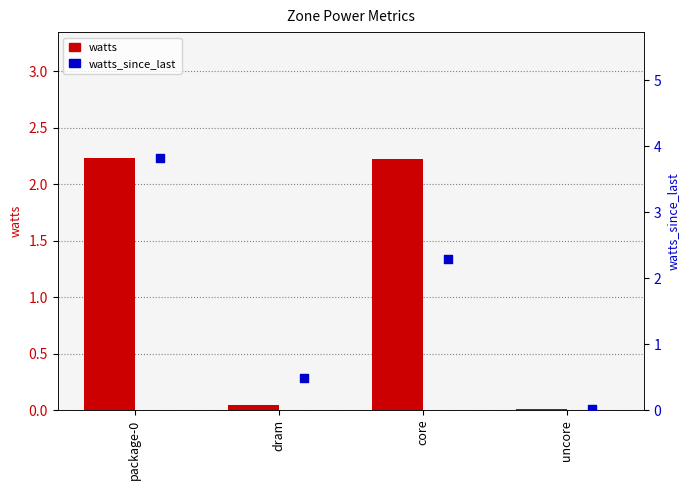

At how many categories does at least one series exceed 0?

4